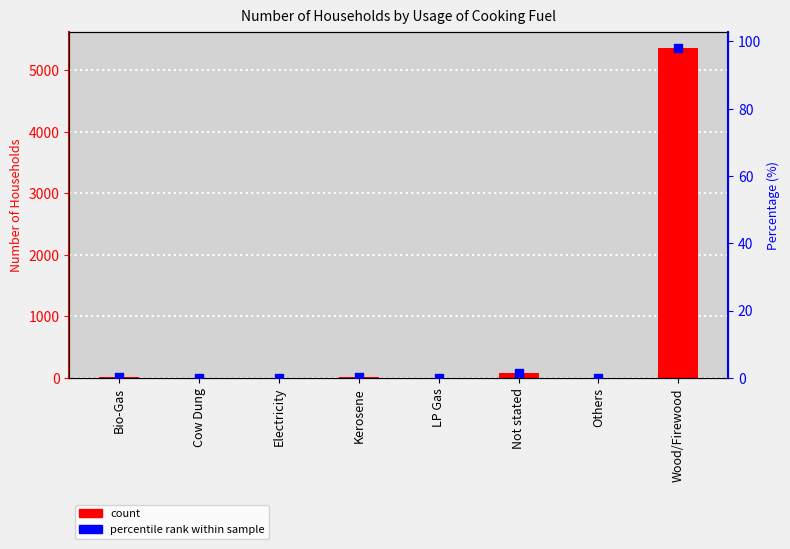

Which series reaches the maximum Y coordinate?

Number